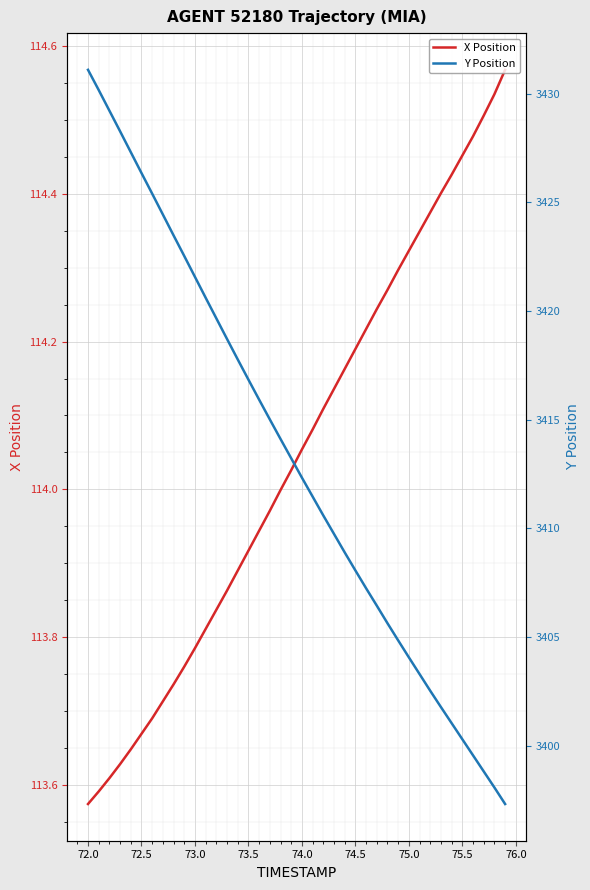

True or false: Y Position and X Position cross at least once.

False